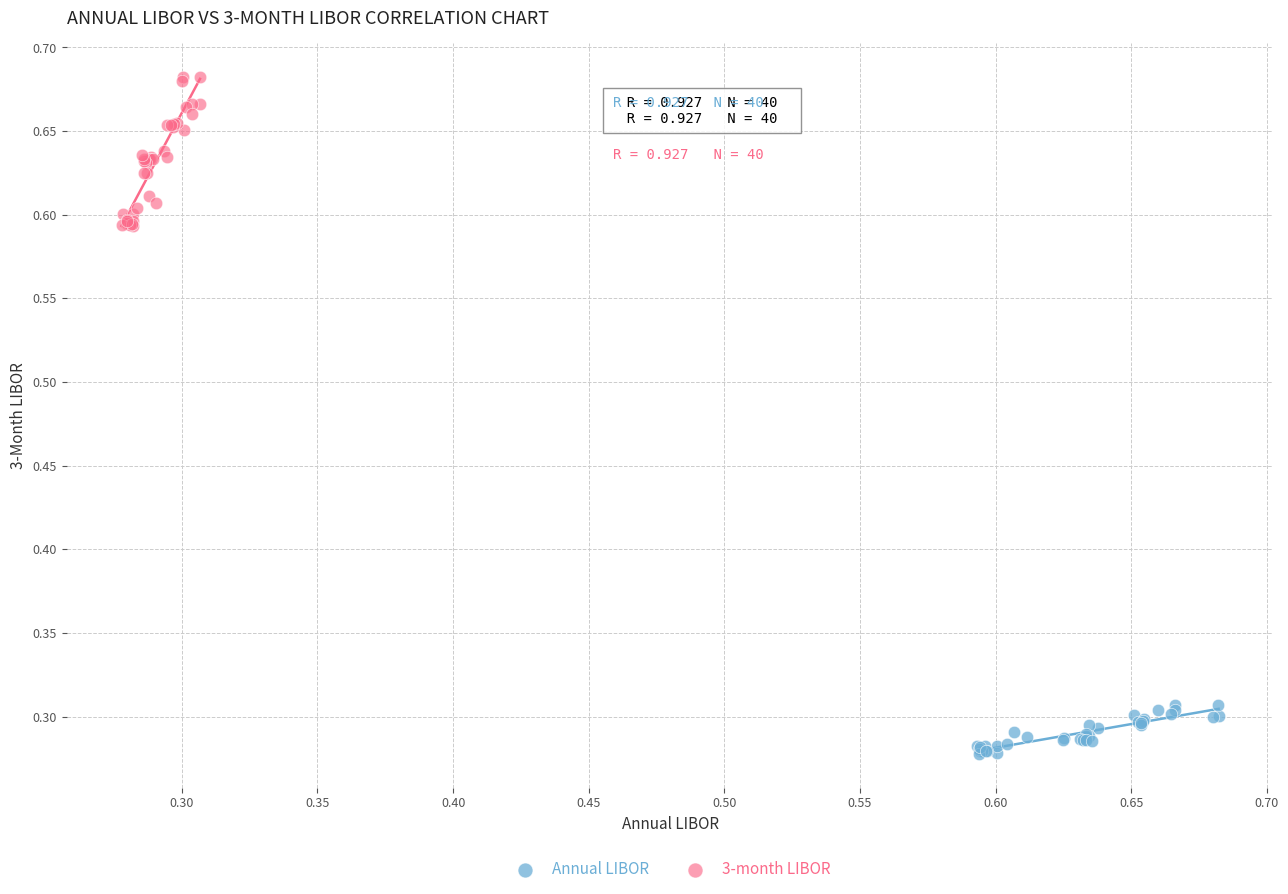

What are all the series names shown in the legend?

Annual LIBOR, 3-month LIBOR